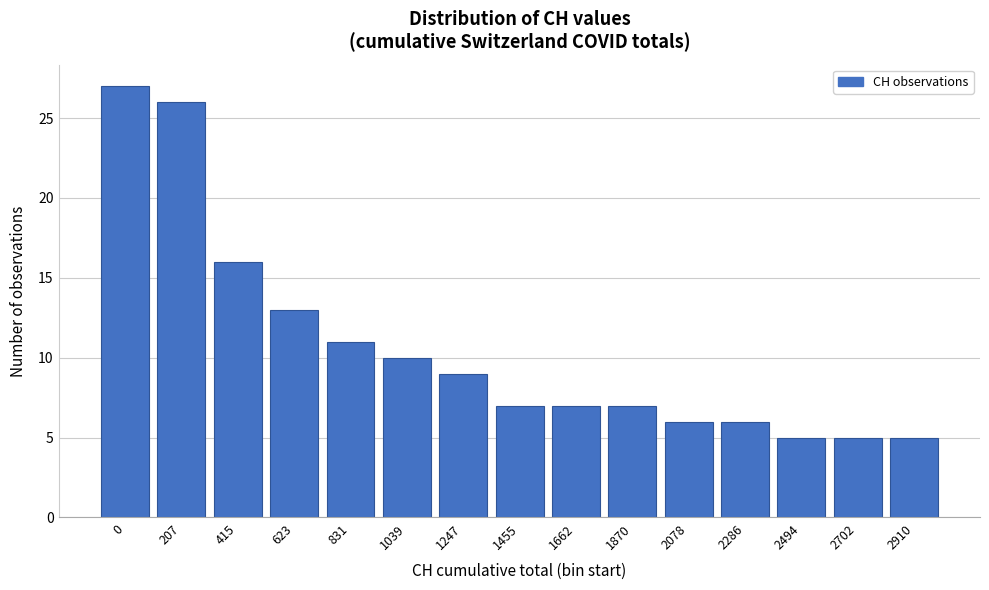

Reading left to right, list all the values displayed in this chart.

27	26	16	13	11	10	9	7	7	7	6	6	5	5	5